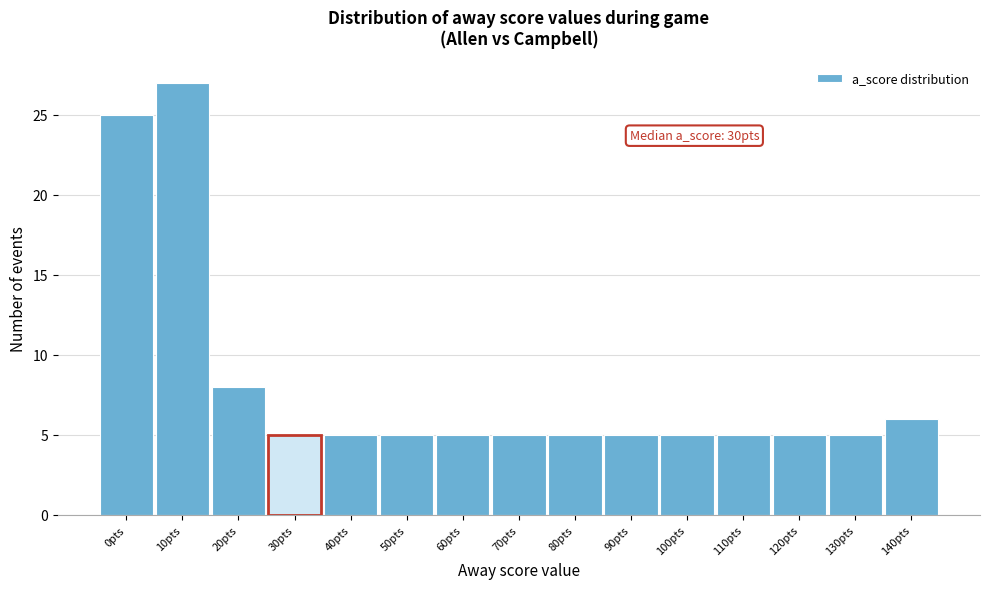

Reading left to right, list all the values displayed in this chart.

0pts=25	10pts=27	20pts=8	30pts=5	40pts=5	50pts=5	60pts=5	70pts=5	80pts=5	90pts=5	100pts=5	110pts=5	120pts=5	130pts=5	140pts=6